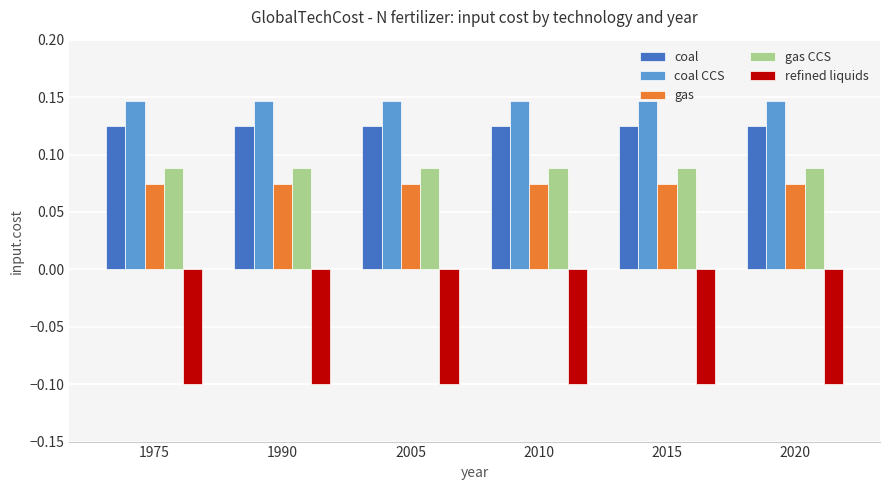

How many bars are there in each group?

5